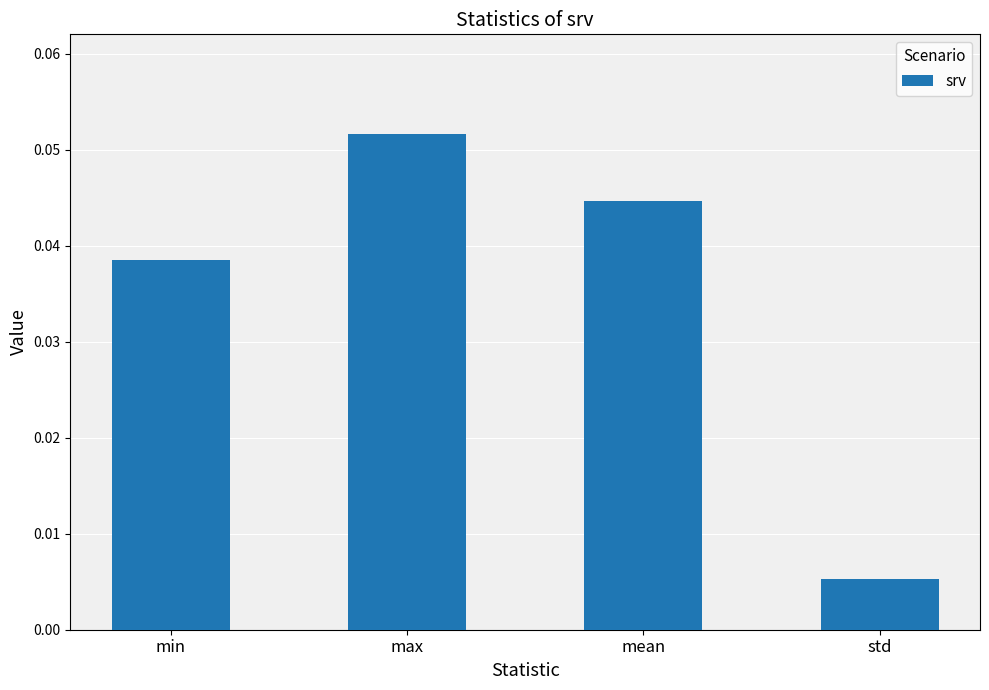

At which category does the chart reach its peak across all series?

max